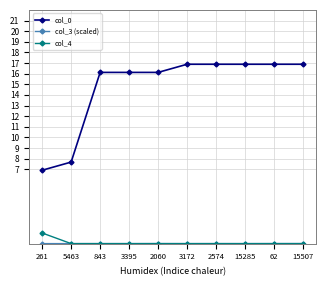

What is the sum of all col_0 values?

147.3